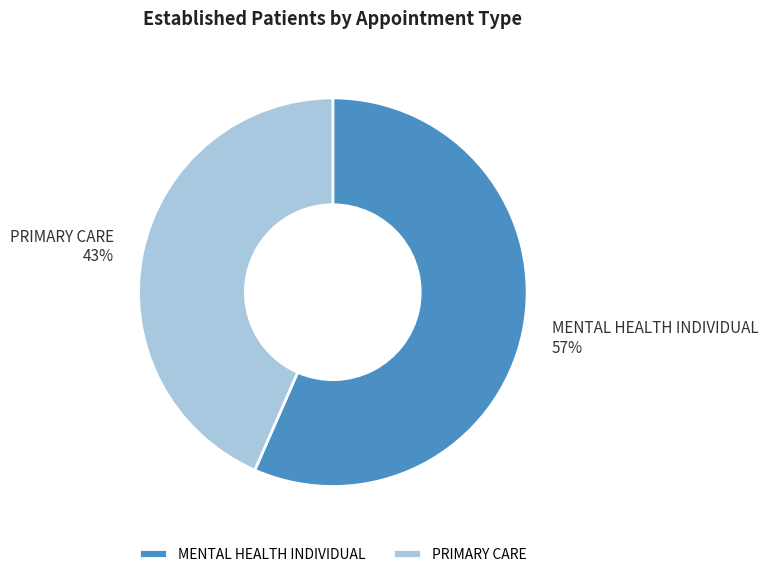

Which category has the biggest portion of the pie?

MENTAL HEALTH INDIVIDUAL